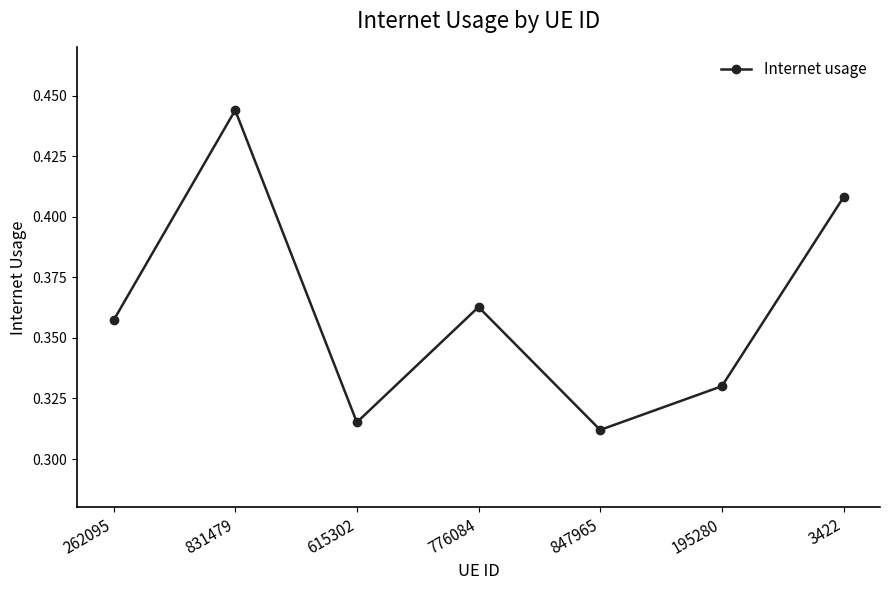

Does the chart have visible grid lines?

No